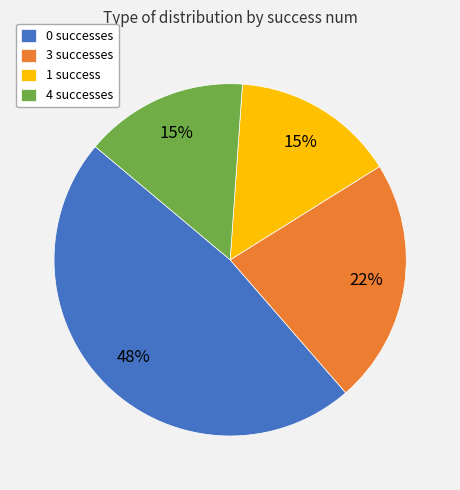

Is the sum of 1 success and 3 successes greater than half?

No